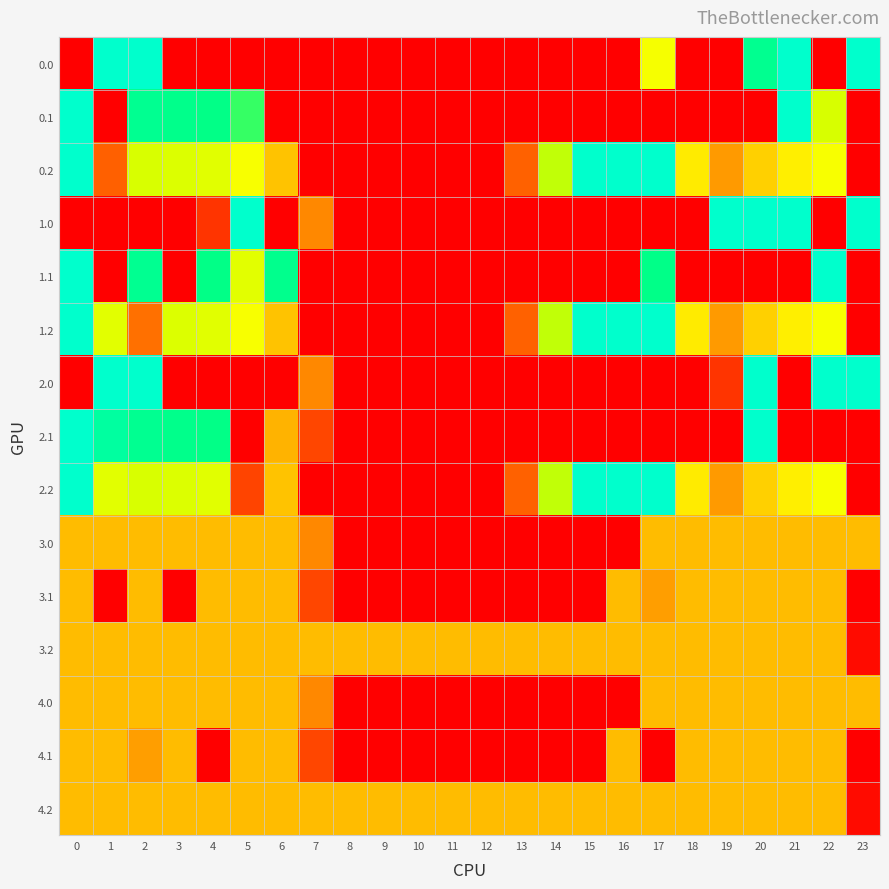

At how many categories does at least one series exceed 198?

17